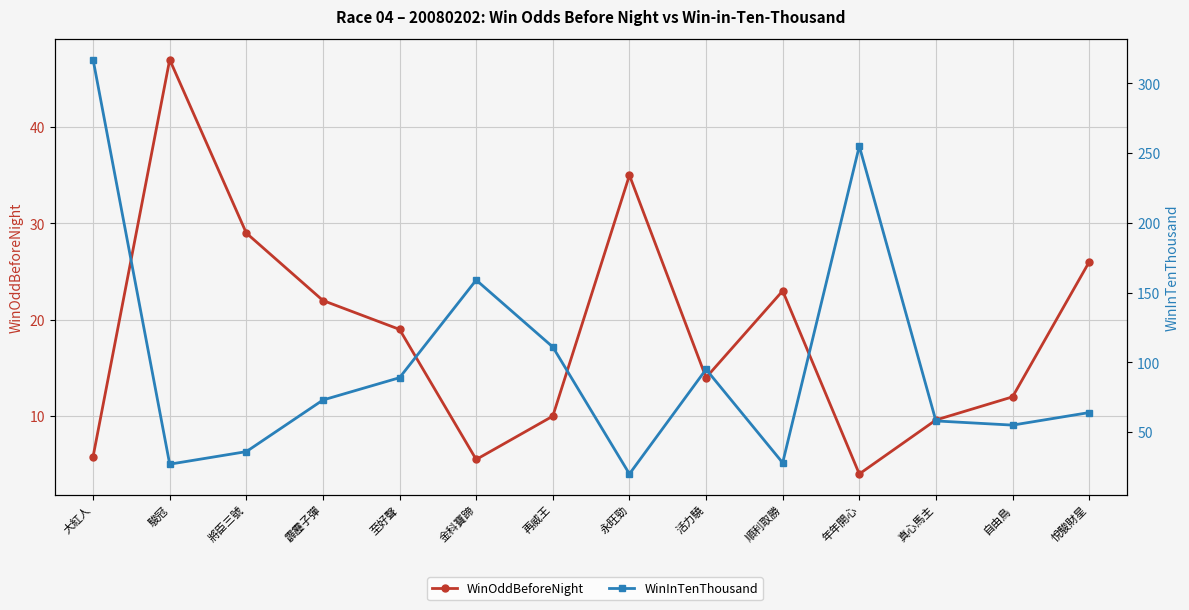

At which category does the chart reach its peak across all series?

大紅人